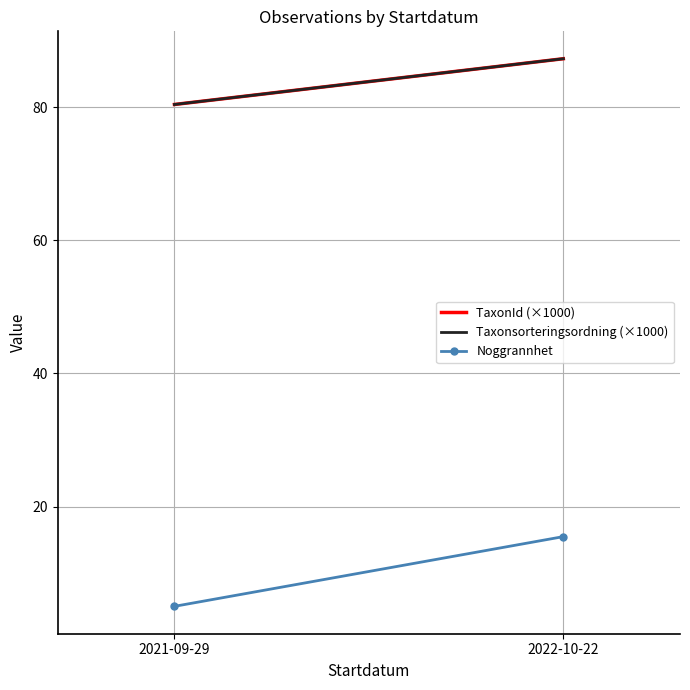

Reading left to right, extract all data points from this chart.

TaxonId (×1000): 80.4	87.3
Taxonsorteringsordning (×1000): 80.4	87.3
Noggrannhet: 5.0	15.5